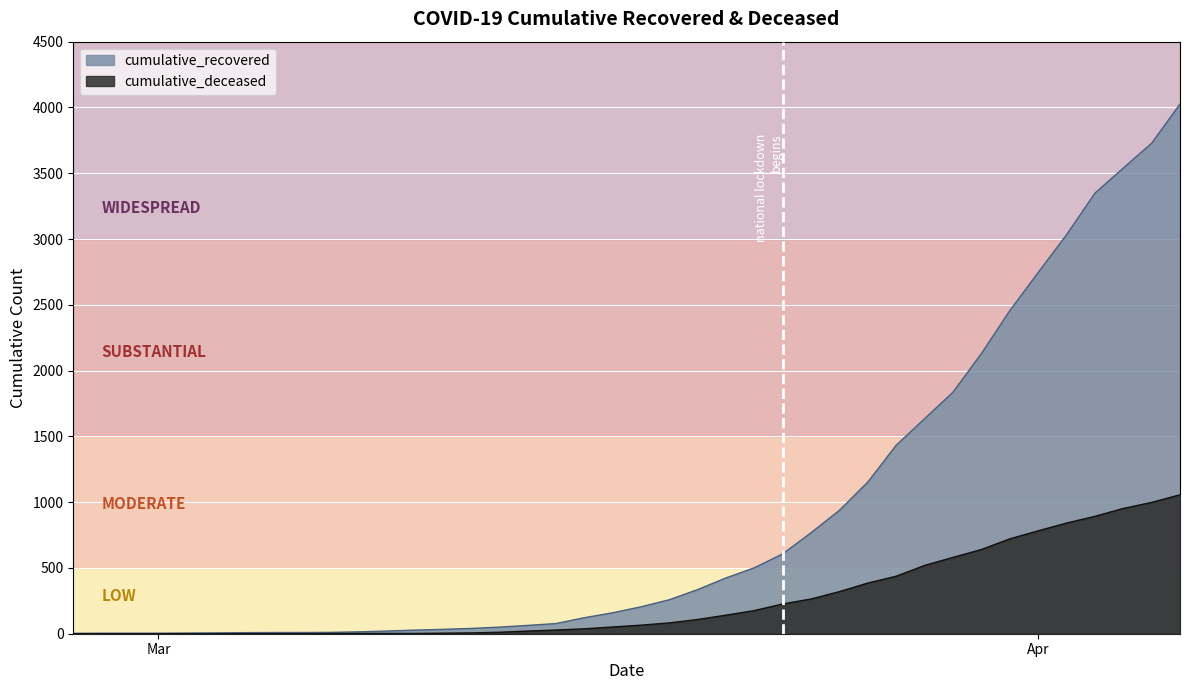

How many values in the cumulative_recovered series exceed 204?

19